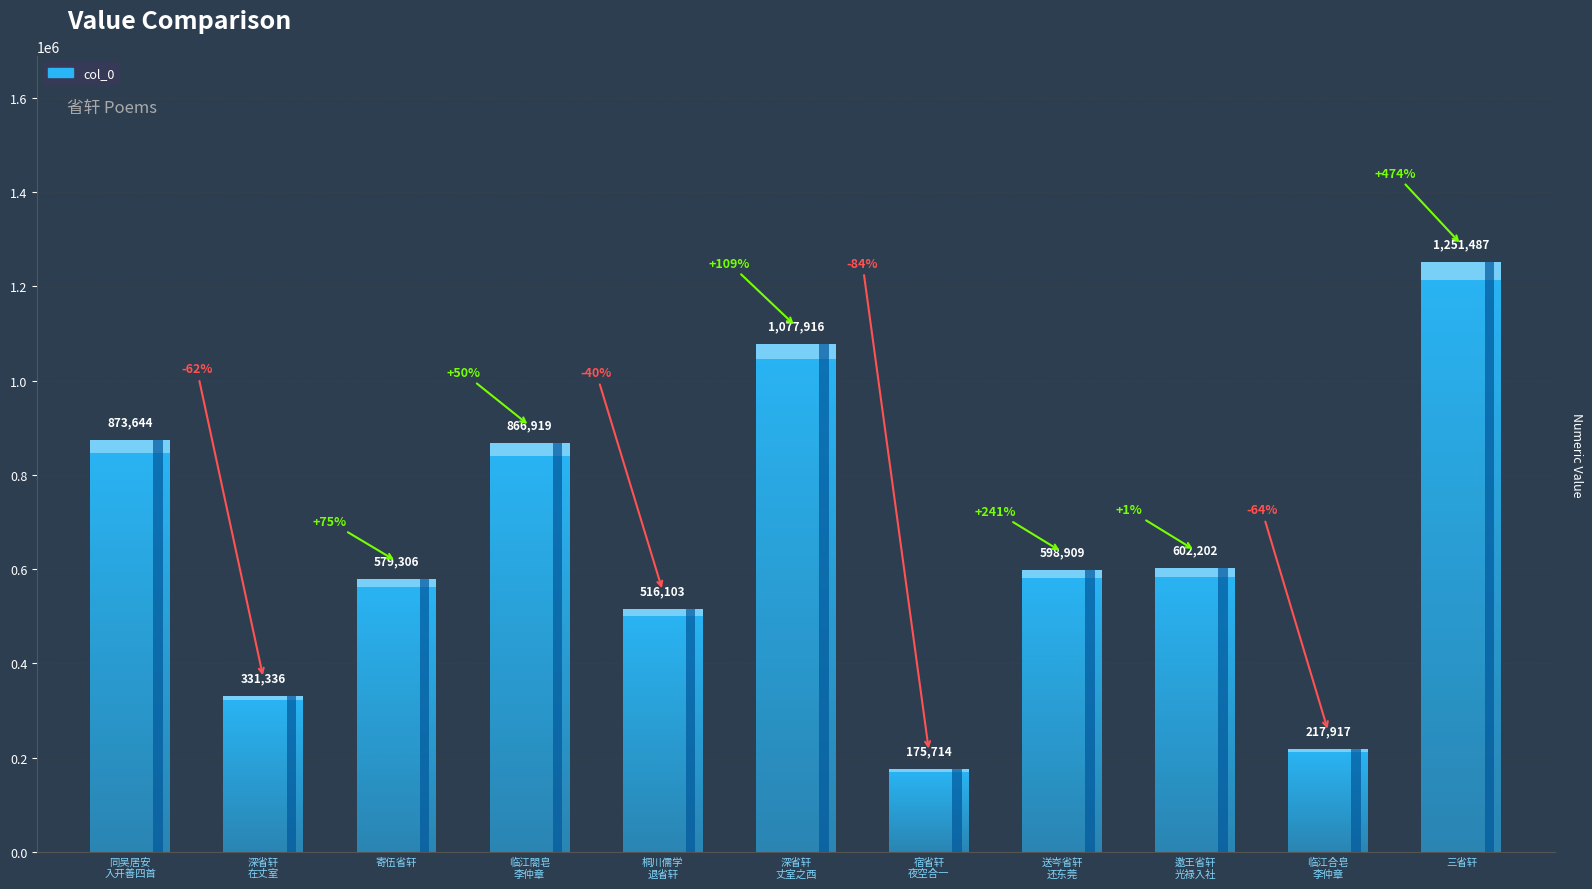

The chart shows a value of 516103 at 桐川儒学杂咏十七首 其九 退省轩. True or false?

True